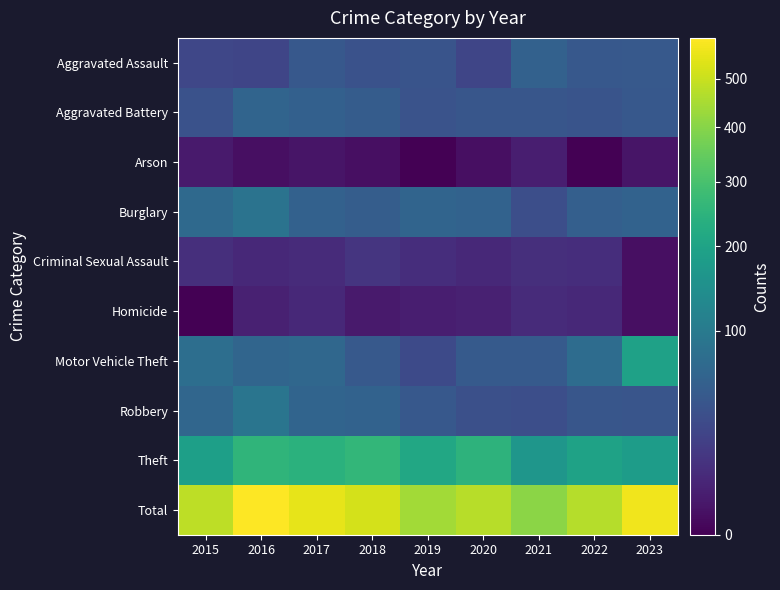

Reading right to left, transcribe all the data shown in this chart.

Aggravated Assault: 2023=46	2022=45	2021=58	2020=26	2019=40	2018=38	2017=45	2016=26	2015=27
Aggravated Battery: 2023=45	2022=40	2021=43	2020=43	2019=39	2018=50	2017=56	2016=62	2015=38
Arson: 2023=2	2022=0	2021=4	2020=1	2019=0	2018=1	2017=2	2016=1	2015=3
Burglary: 2023=59	2022=54	2021=34	2020=59	2019=61	2018=51	2017=58	2016=86	2015=70
Criminal Sexual Assault: 2023=1	2022=10	2021=11	2020=8	2019=10	2018=14	2017=9	2016=8	2015=11
Homicide: 2023=1	2022=8	2021=9	2020=5	2019=4	2018=3	2017=8	2016=5	2015=0
Motor Vehicle Theft: 2023=194	2022=75	2021=48	2020=48	2019=30	2018=46	2017=67	2016=63	2015=78
Robbery: 2023=41	2022=43	2021=34	2020=35	2019=45	2018=59	2017=62	2016=90	2015=64
Theft: 2023=182	2022=196	2021=165	2020=247	2019=213	2018=260	2017=243	2016=253	2015=190
Total: 2023=571	2022=471	2021=406	2020=472	2019=442	2018=522	2017=550	2016=594	2015=481